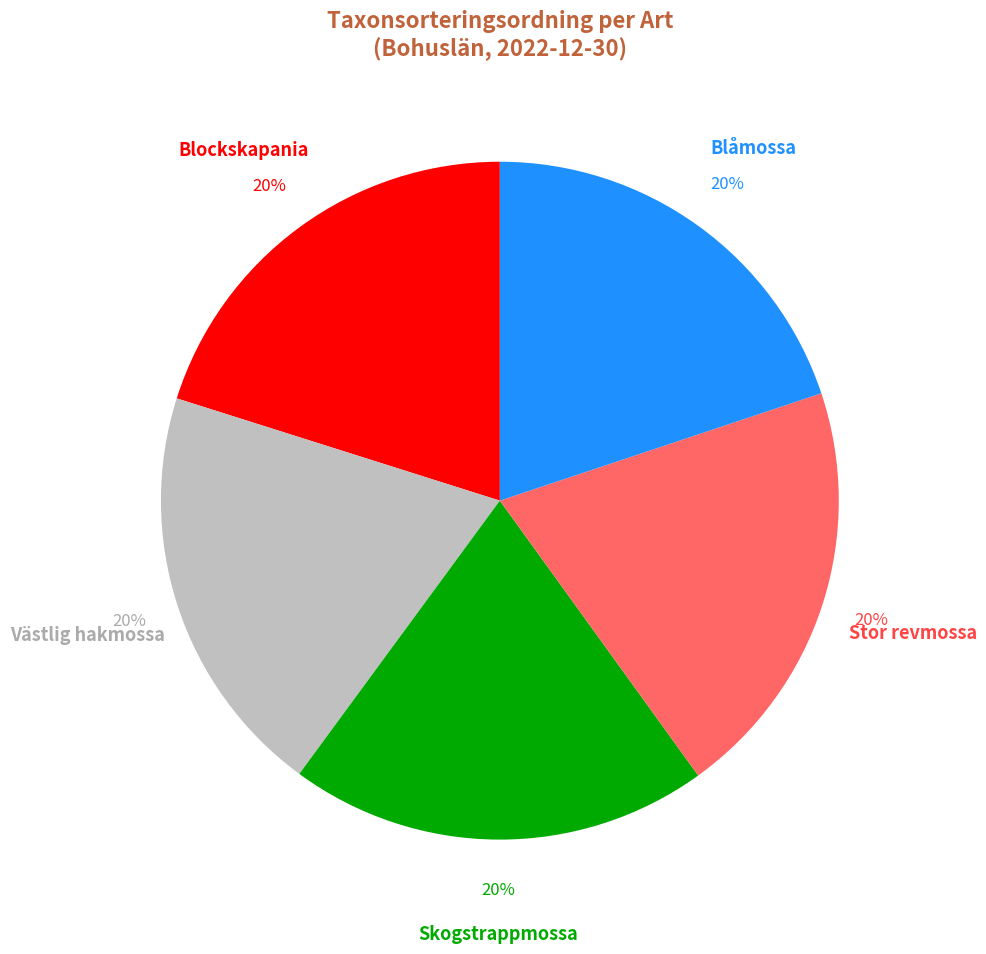

To the nearest percent, what percentage of the pie is Blockskapania?

20%